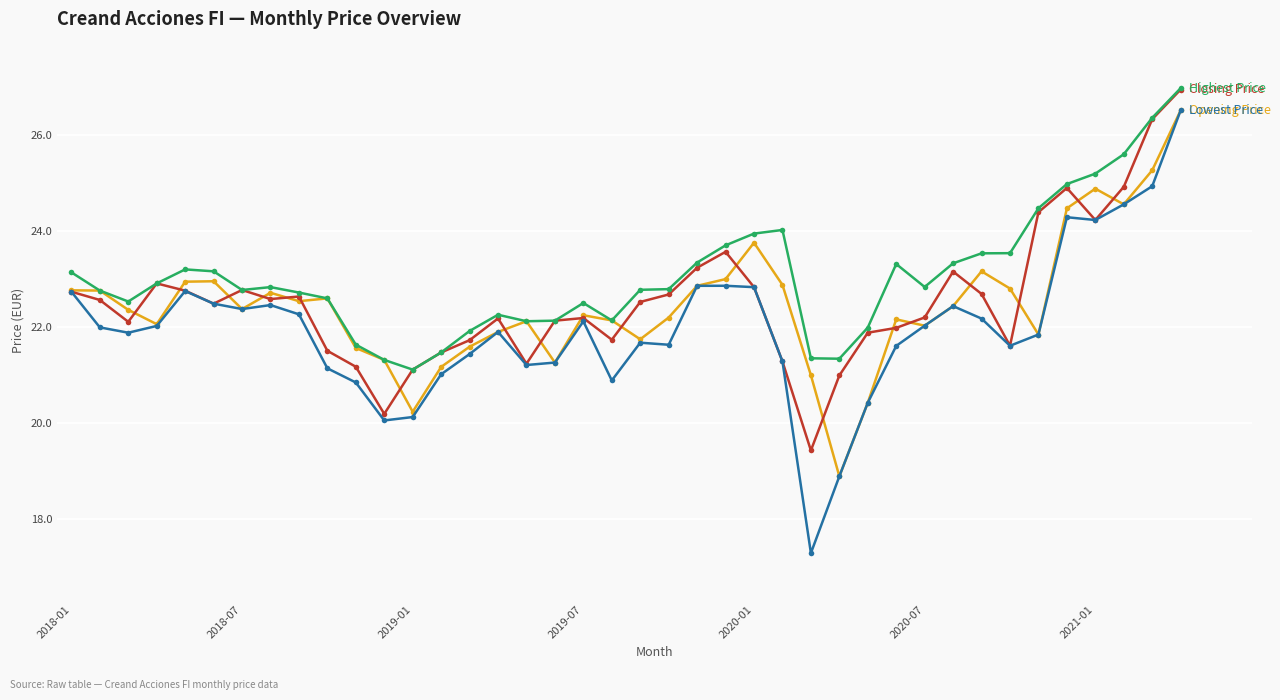

What is the smallest value displayed?

17.3